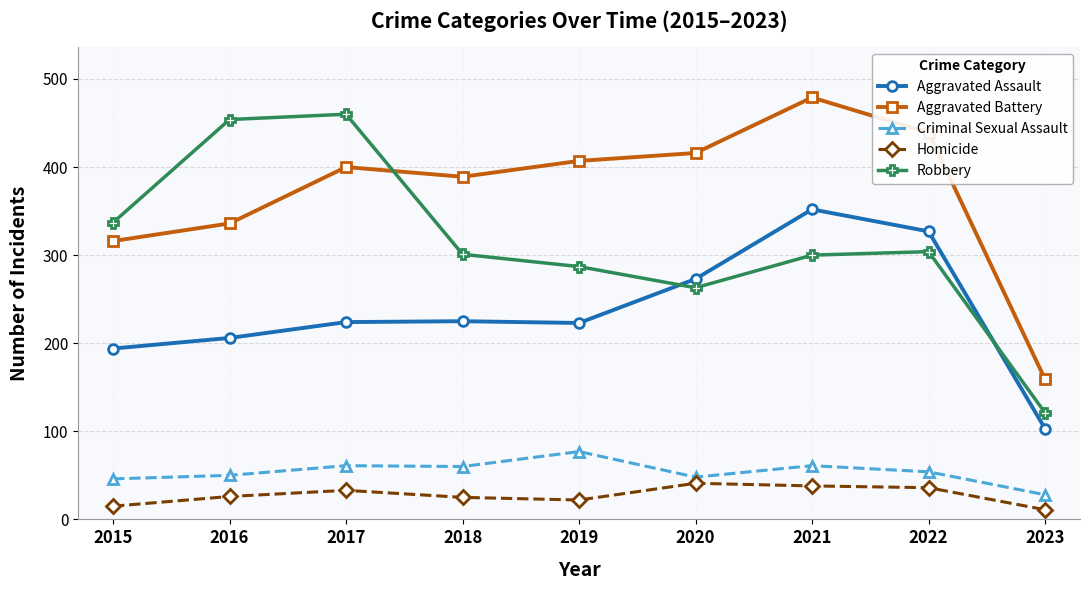

Where is the first local minimum for Robbery?

2020